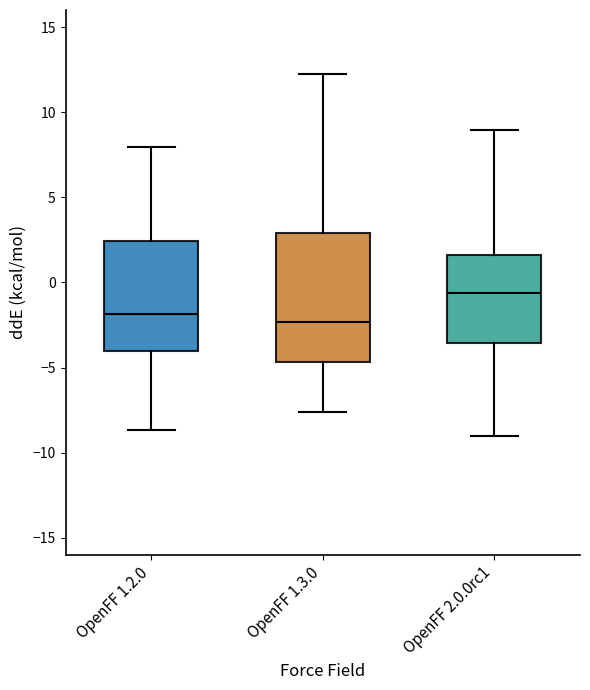

Which box's median line is the highest?

OpenFF 2.0.0rc1